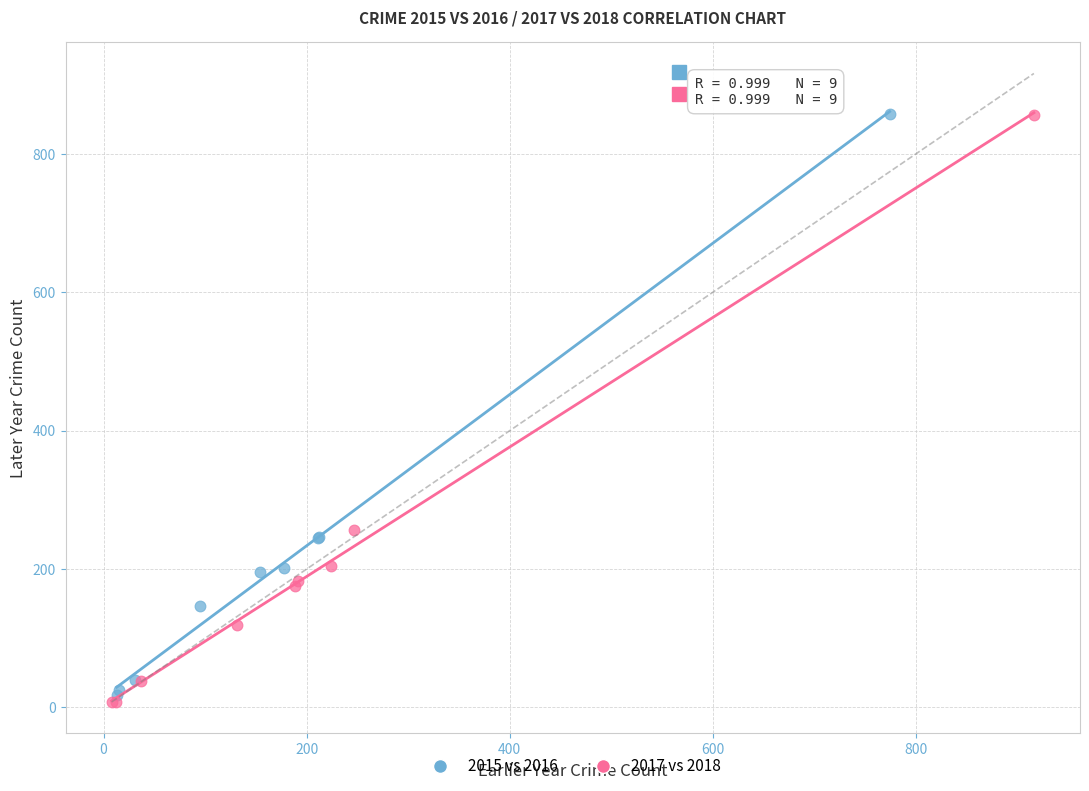

What are all the series names shown in the legend?

2015 vs 2016, 2017 vs 2018